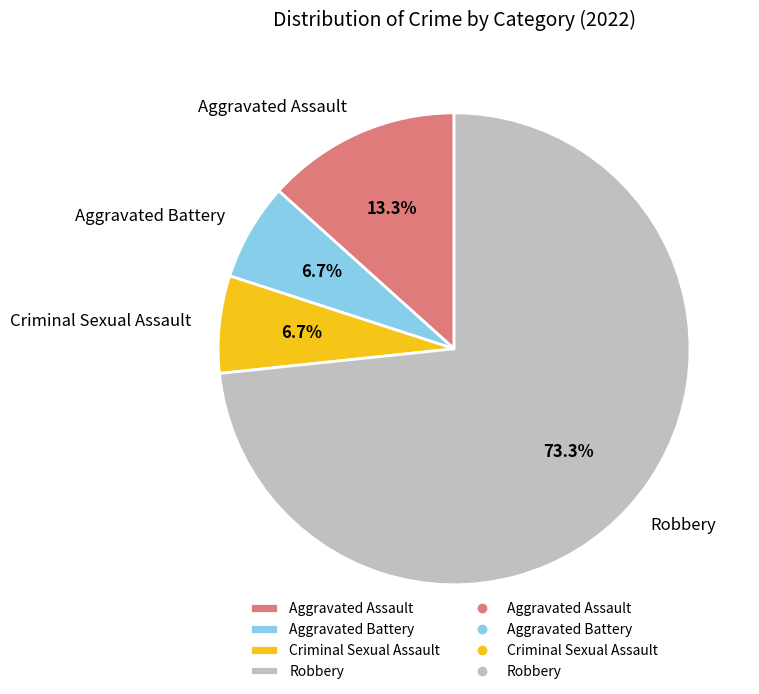

How many slices are in this pie chart?

4